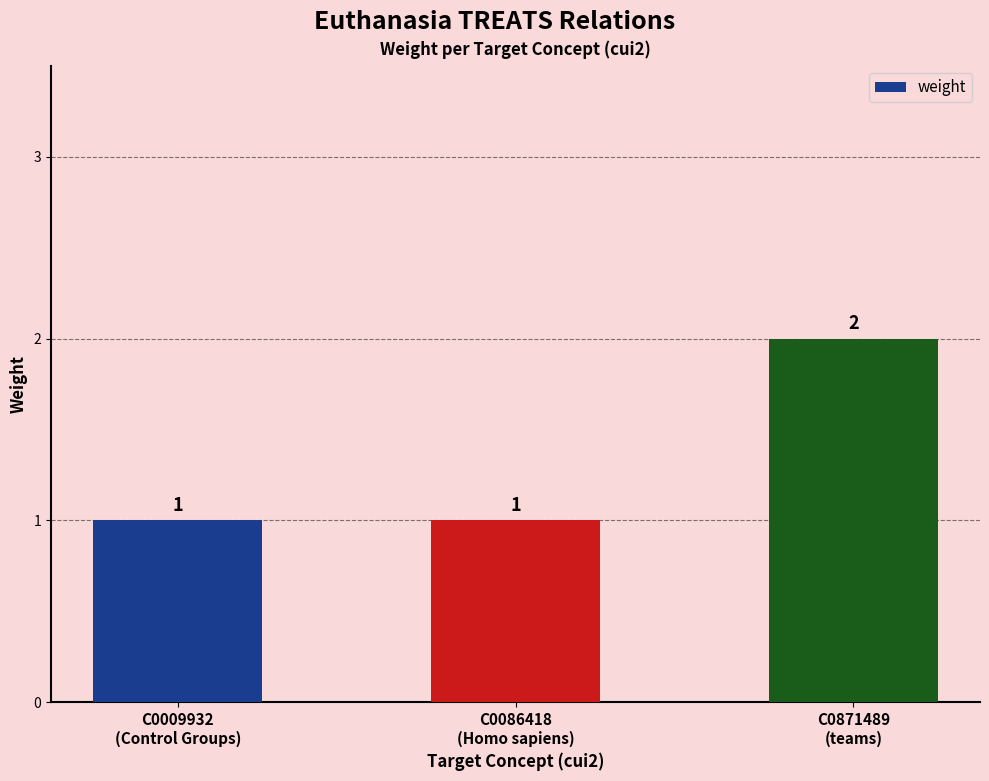

Reading right to left, transcribe all the data shown in this chart.

2	1	1